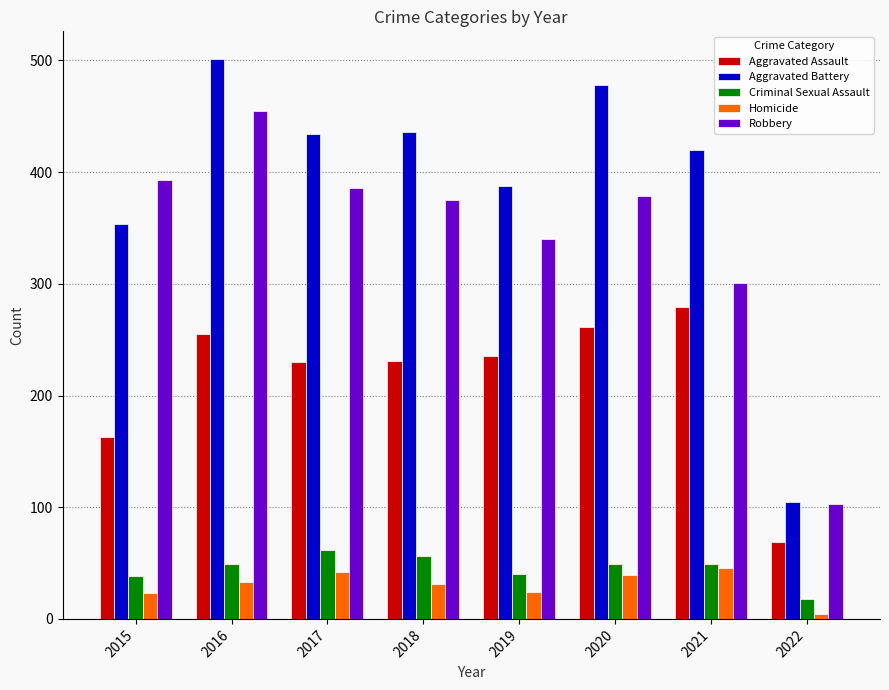

Which series has the largest range (max minus min)?

Aggravated Battery